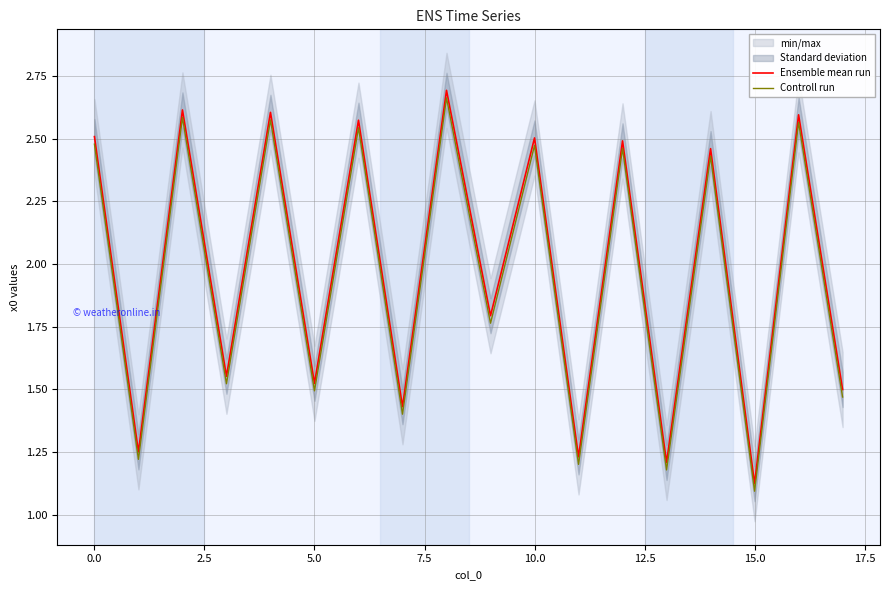

True or false: Ensemble mean run and Controll run cross at least once.

False